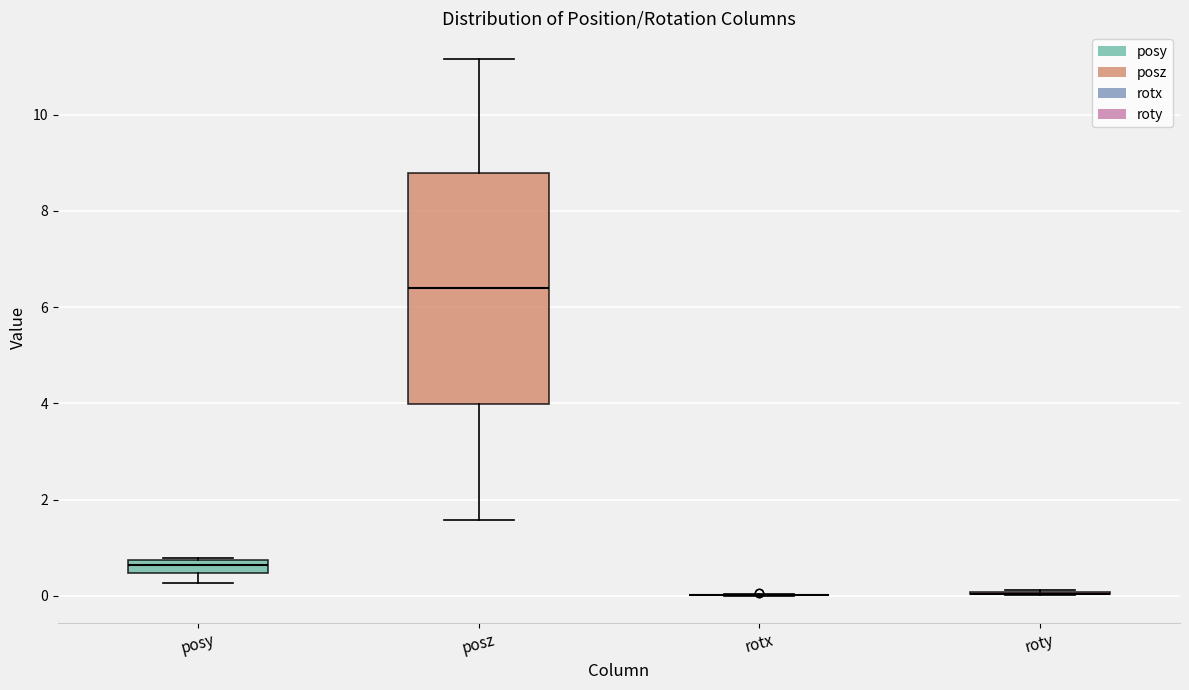

Comparing the boxes themselves (not the whiskers), which one is the tallest?

posz